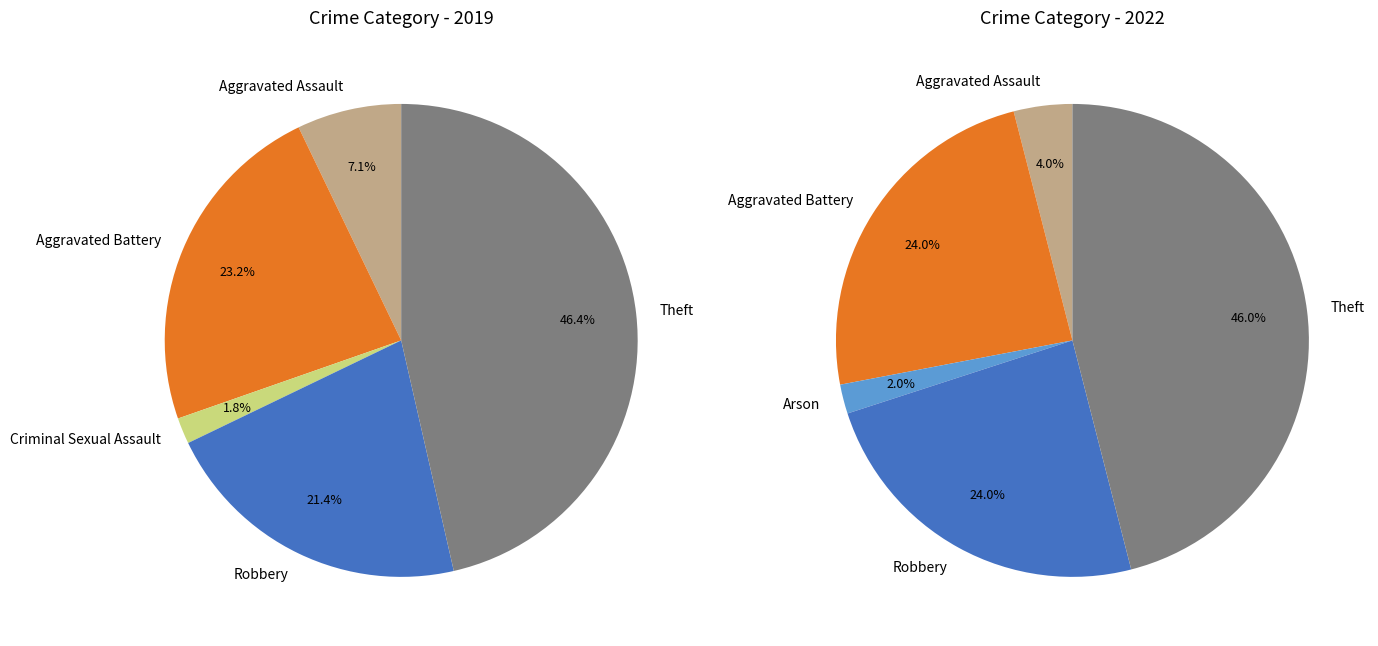

At 2, list the series in order from smallest to largest.

values_2019, values_2022